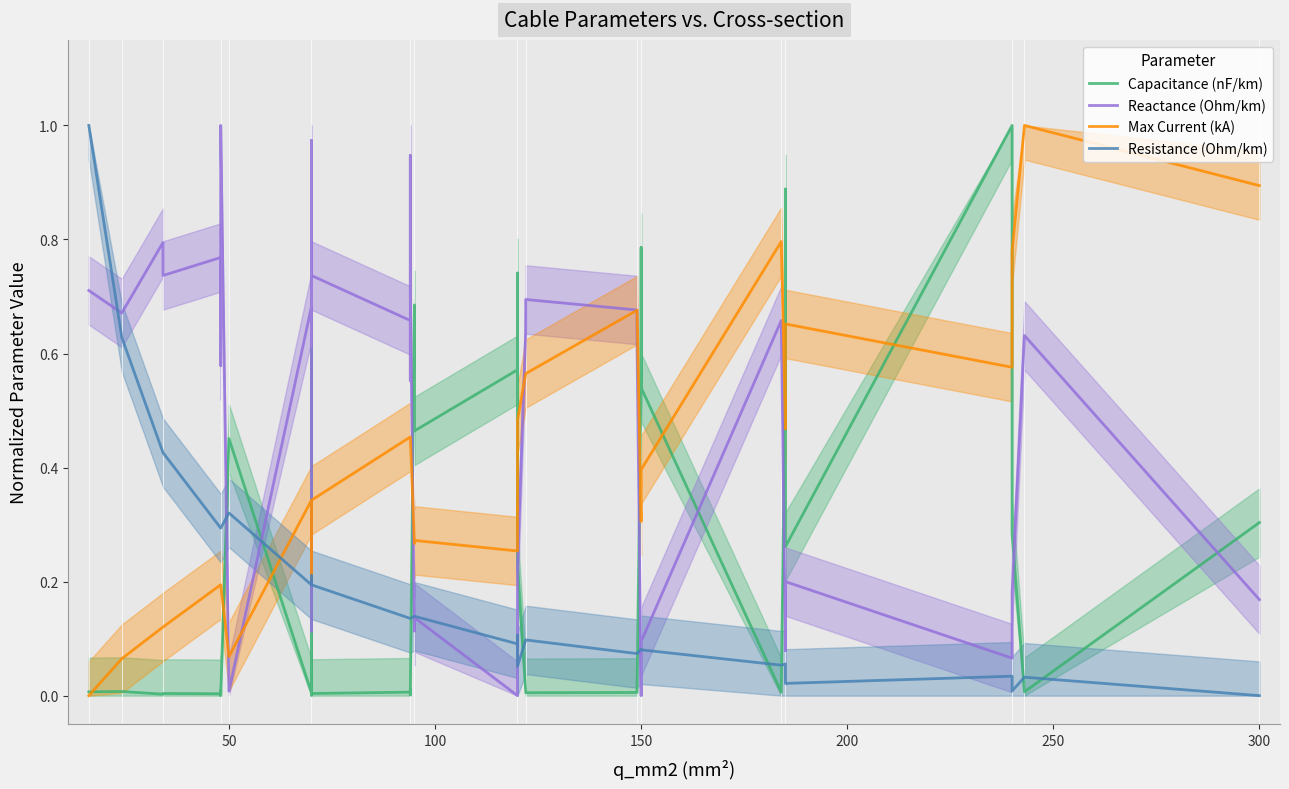

After their last crossing, which series has the higher values: Resistance (Ohm/km) or Reactance (Ohm/km)?

Reactance (Ohm/km)